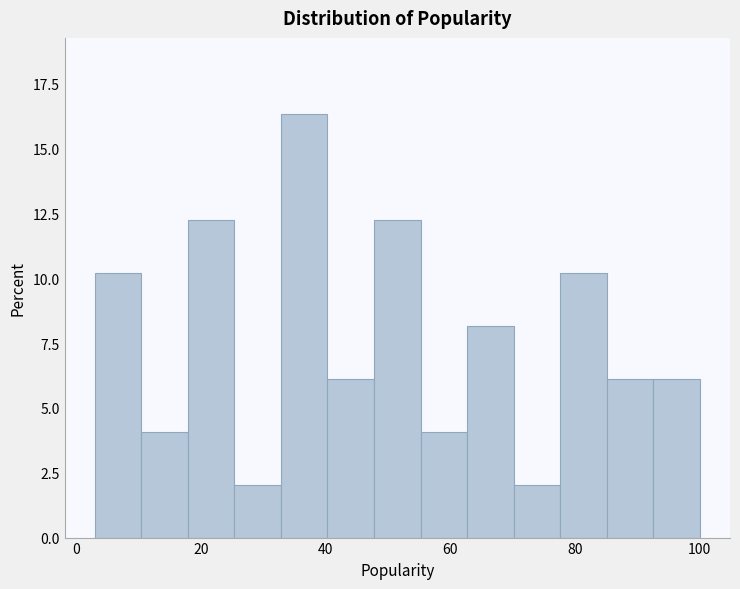

Read against the x-axis, roughly where is the centre of the tallest bar?

36